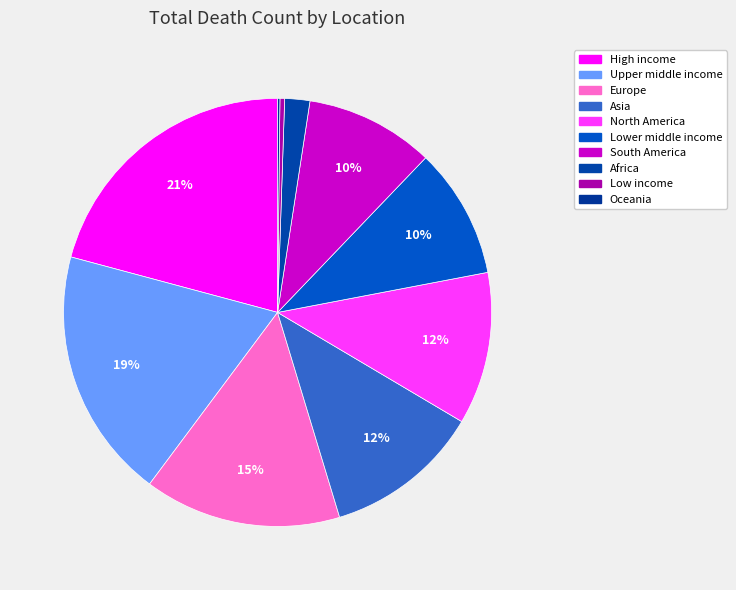

True or false: Lower middle income accounts for 10% of the total.

True